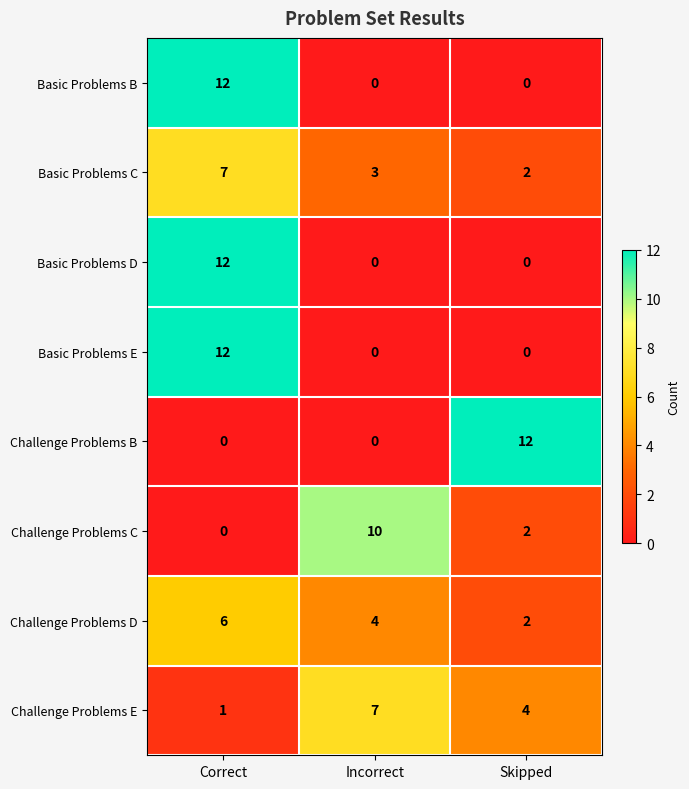

Reading left to right, transcribe all the data shown in this chart.

Basic Problems B: Correct=12	Incorrect=0	Skipped=0
Basic Problems C: Correct=7	Incorrect=3	Skipped=2
Basic Problems D: Correct=12	Incorrect=0	Skipped=0
Basic Problems E: Correct=12	Incorrect=0	Skipped=0
Challenge Problems B: Correct=0	Incorrect=0	Skipped=12
Challenge Problems C: Correct=0	Incorrect=10	Skipped=2
Challenge Problems D: Correct=6	Incorrect=4	Skipped=2
Challenge Problems E: Correct=1	Incorrect=7	Skipped=4